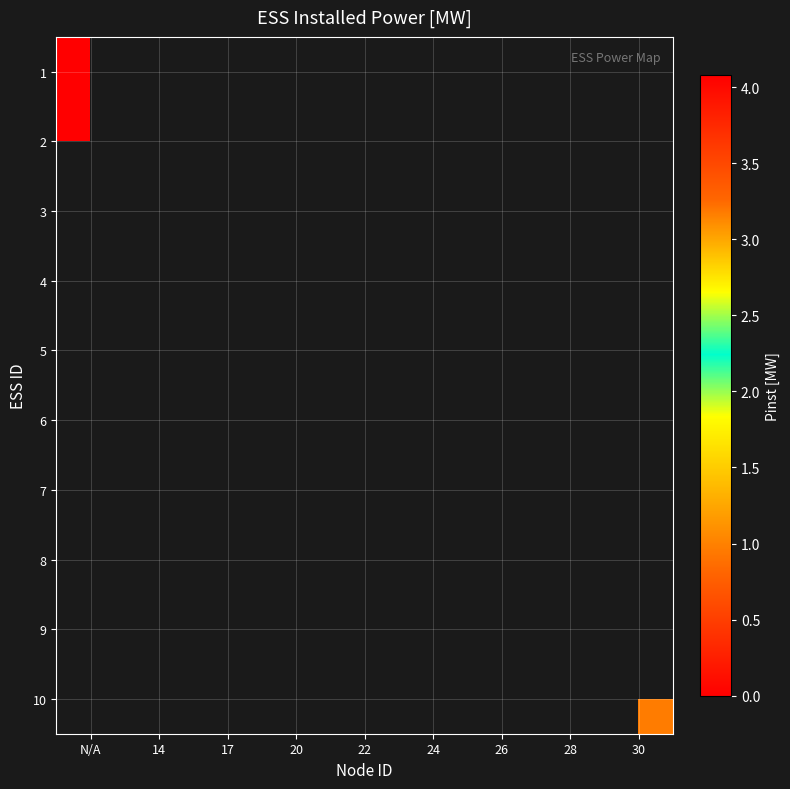

Is the value of 1 at 26 greater than the value of 10 at 20?

No